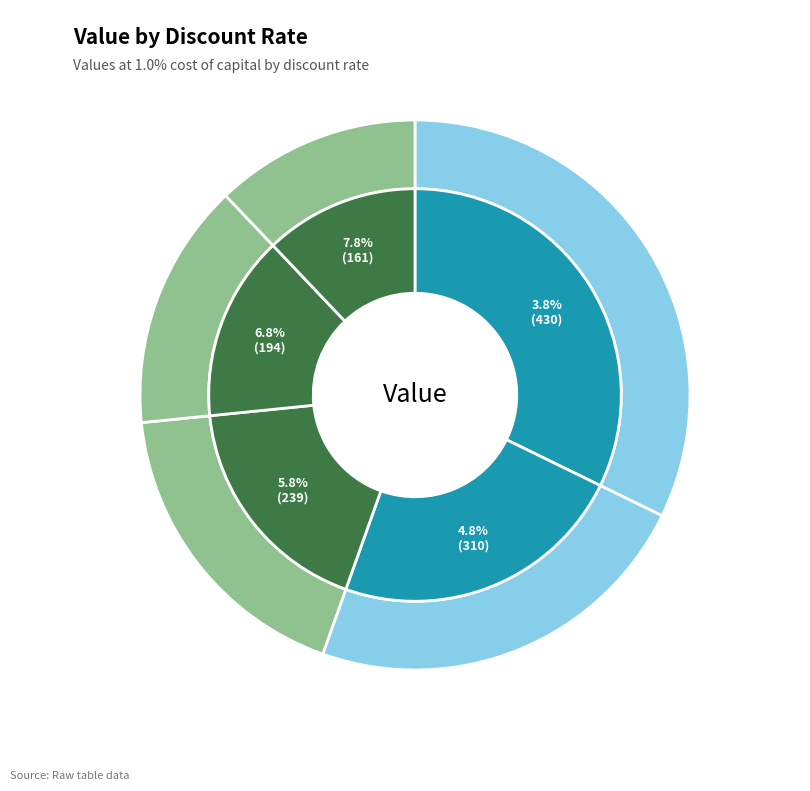

What is the largest slice in the pie chart?

3.8%